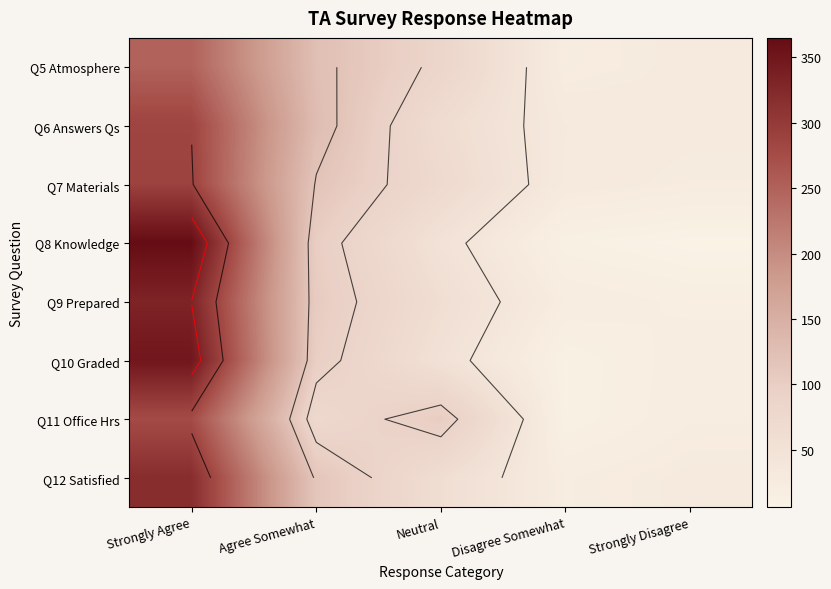

How many data points in Q10 Graded are less than 51?

2